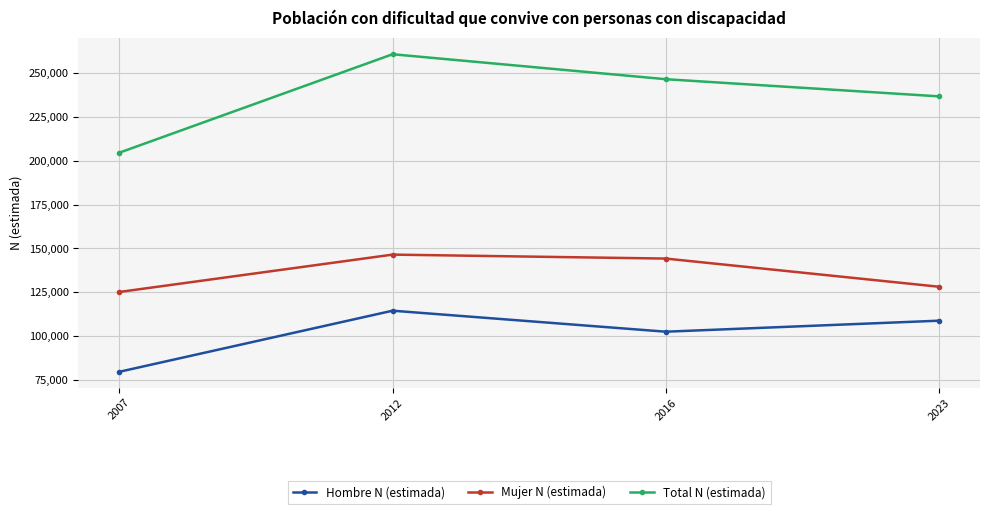

Does the chart display data point markers on the line(s)?

Yes